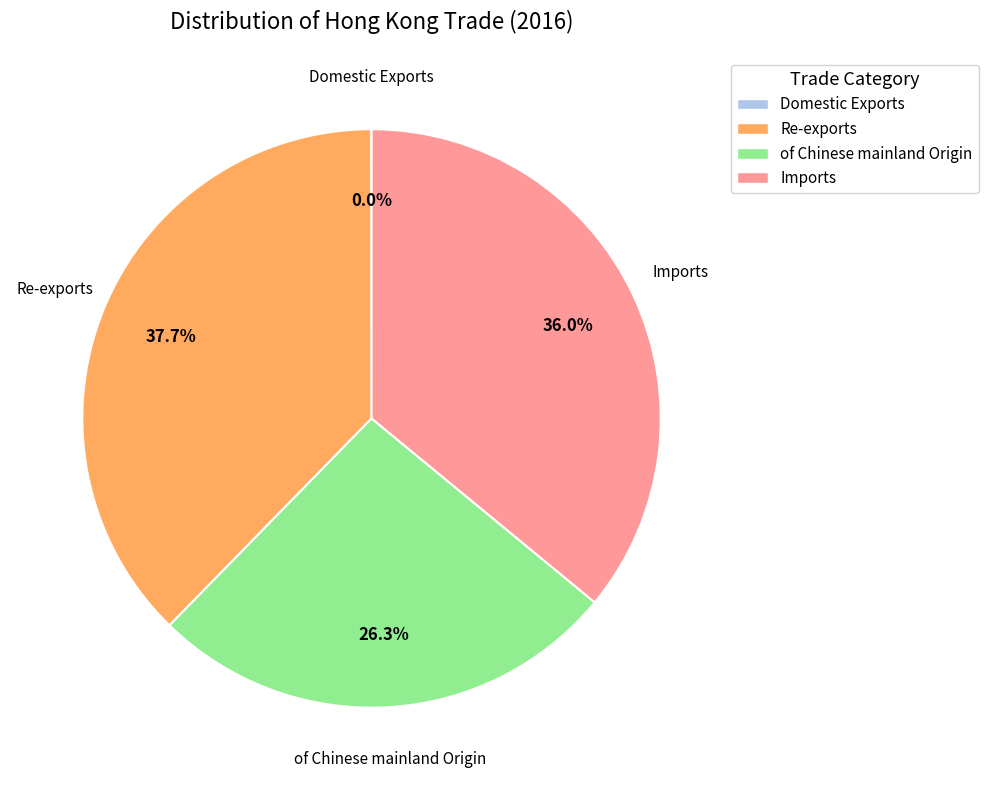

To the nearest percent, what percentage of the pie is Imports?

36%